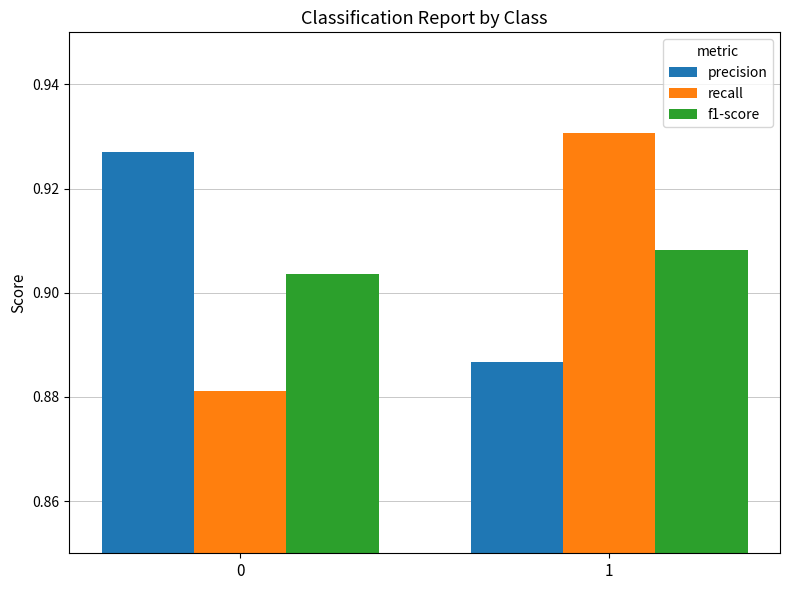

List the labels in order of precision value, largest first.

0, 1